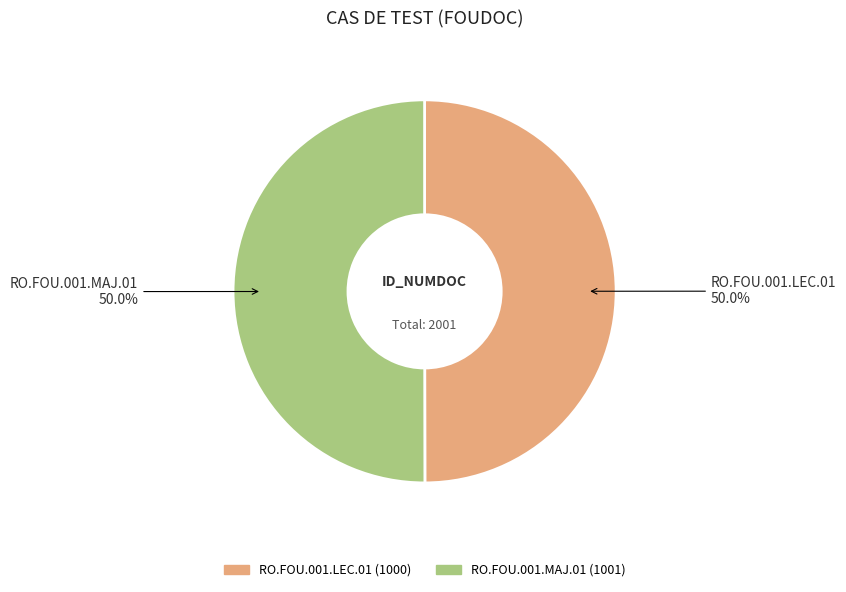

True or false: RO.FOU.001.LEC.01 accounts for 50% of the total.

True